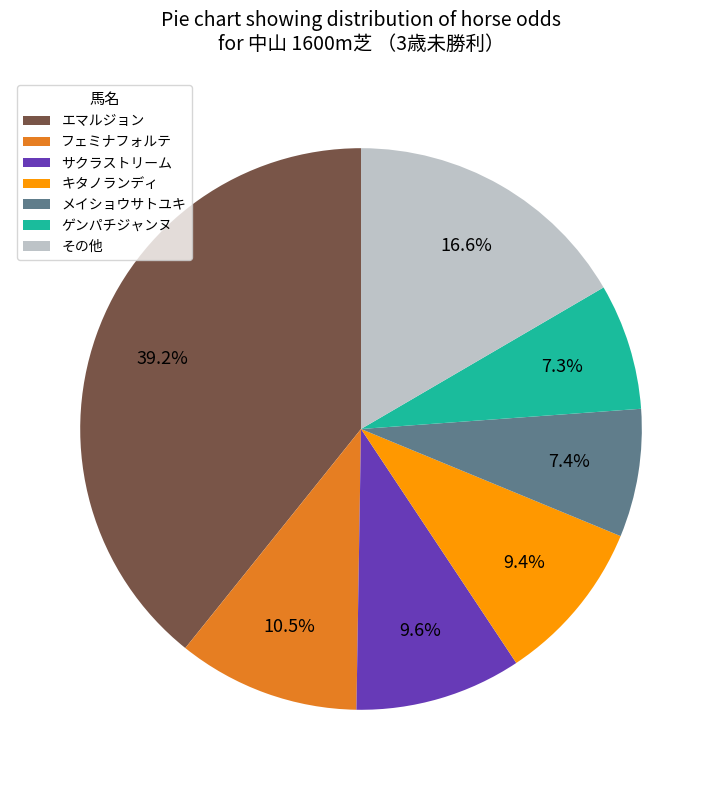

What portion of the pie excludes その他?

83.4%